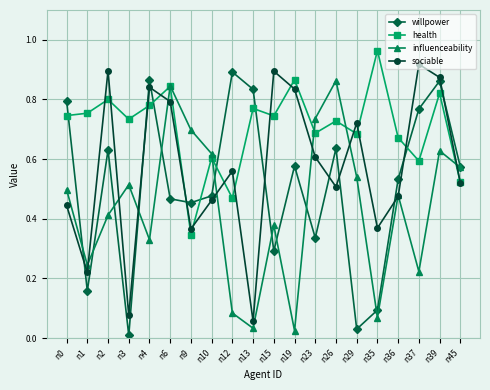

Which series changed the most between n6 and n26?

sociable